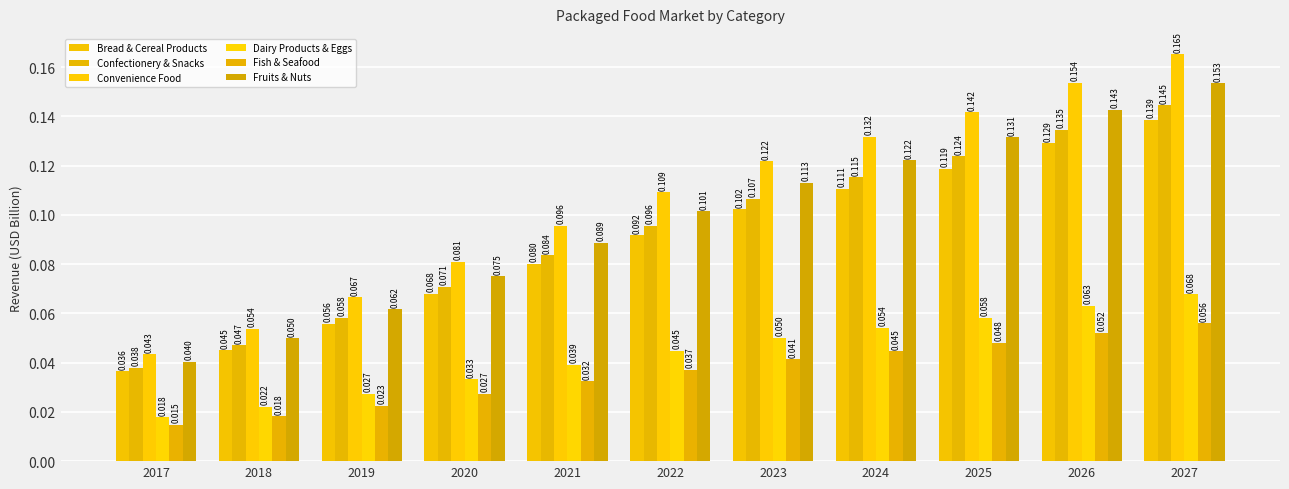

List the labels in order of Confectionery & Snacks value, largest first.

2027, 2026, 2025, 2024, 2023, 2022, 2021, 2020, 2019, 2018, 2017